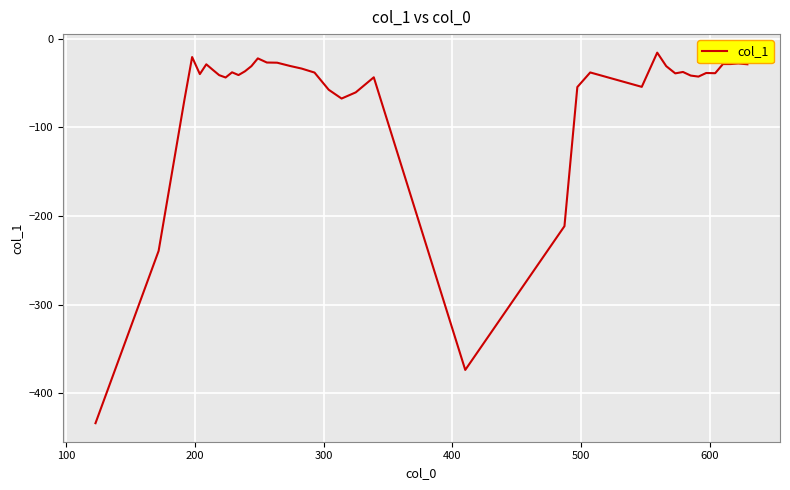

What is the difference between the maximum and minimum values?

417.7